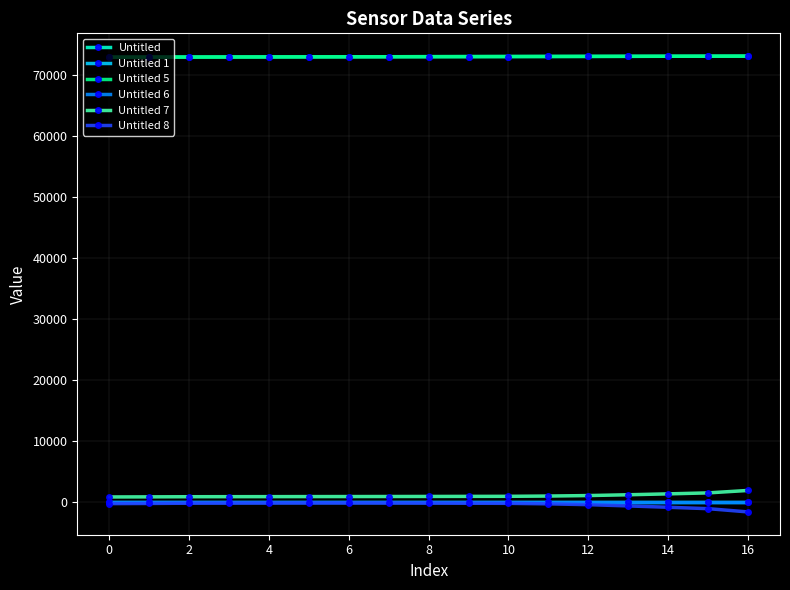

At how many categories does at least one series exceed 44333?

17